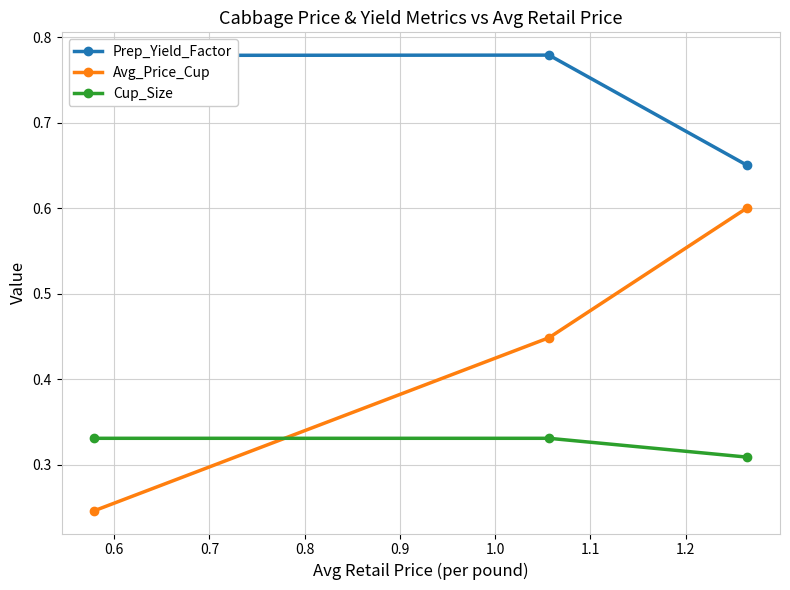

Which series has the largest total across all categories?

Prep_Yield_Factor